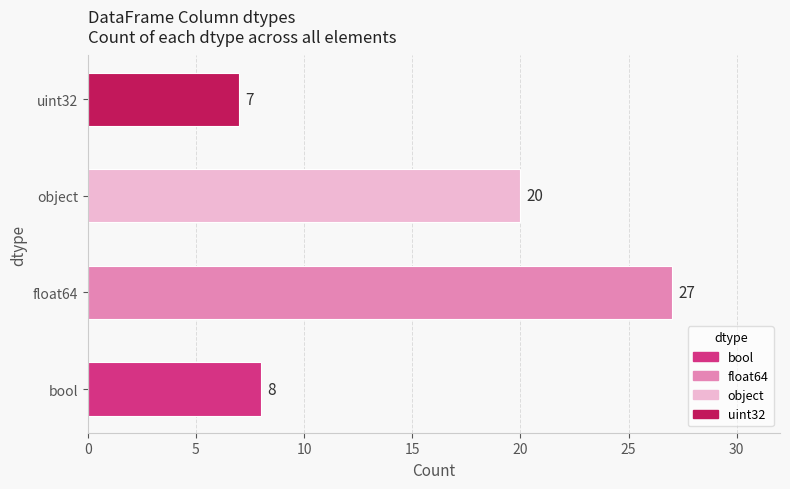

Reading bottom to top, list all the values displayed in this chart.

8	27	20	7